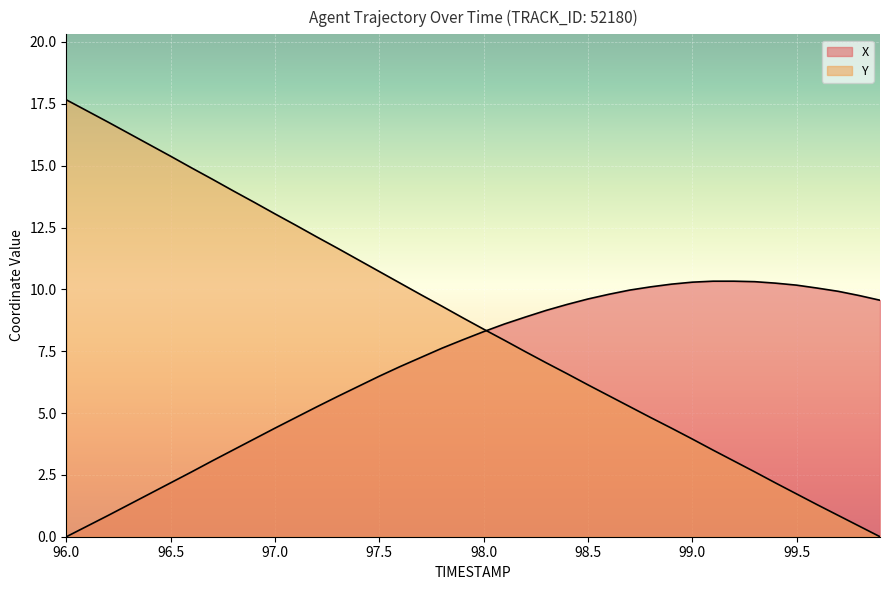

True or false: X and Y intersect in this chart.

True